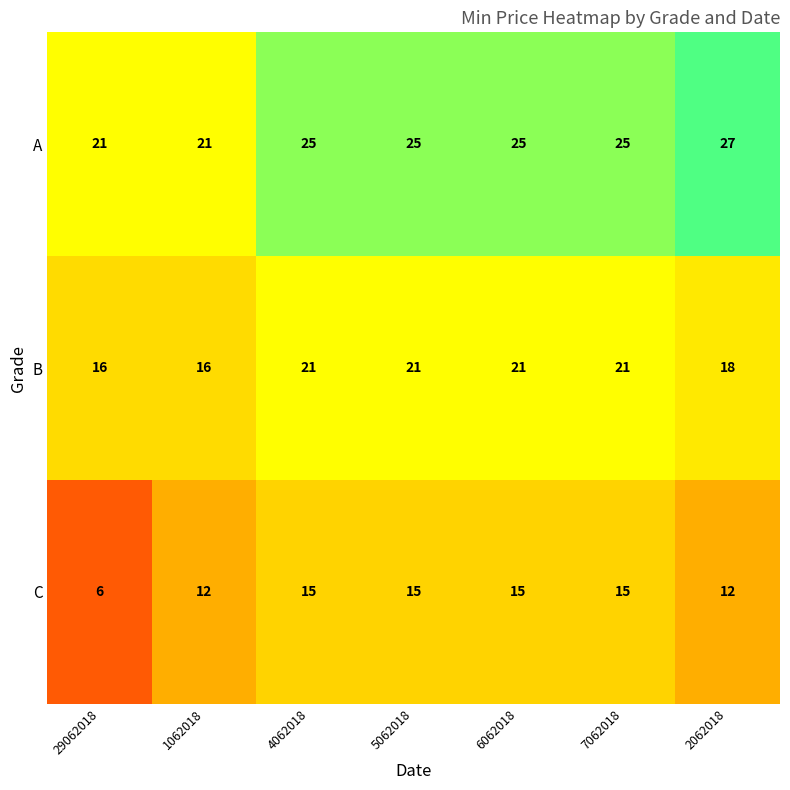

What is the difference between the second highest and minimum values in the B series?

5